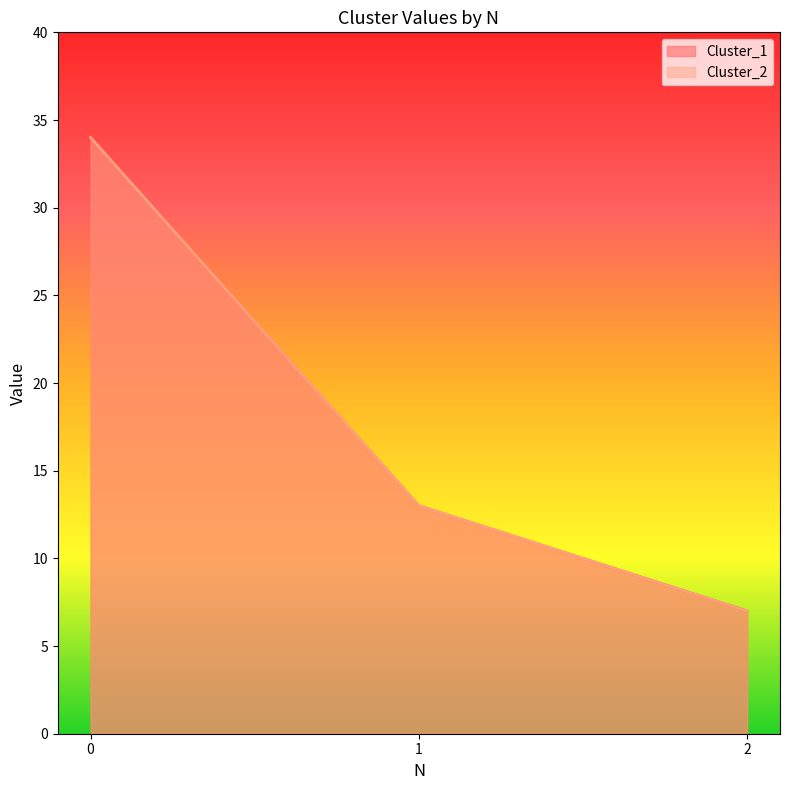

Count the Cluster_2 values in the range 7 to 34.

3